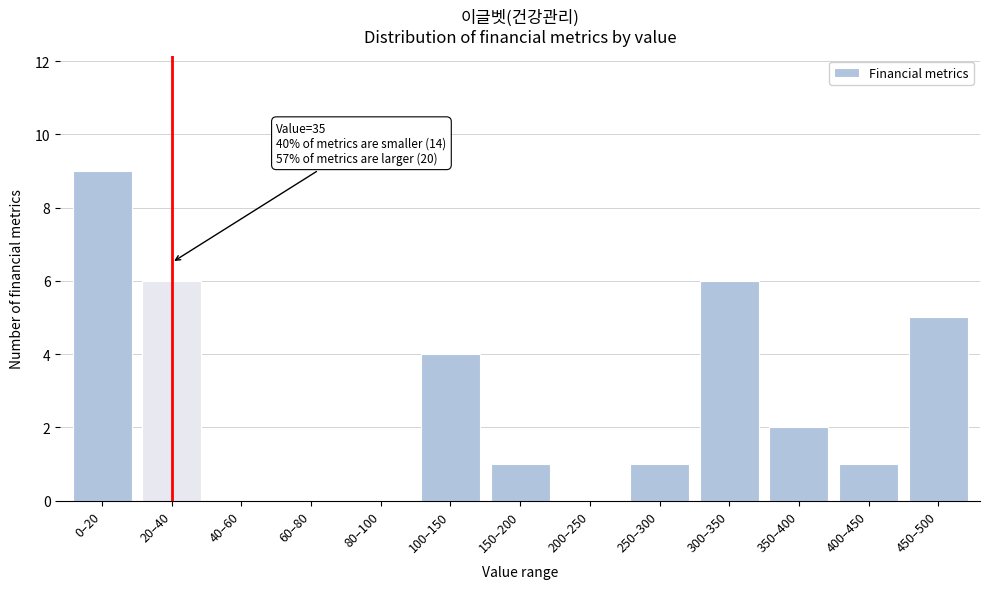

Reading left to right, extract all data points from this chart.

0–20=9	20–40=6	40–60=0	60–80=0	80–100=0	100–150=4	150–200=1	200–250=0	250–300=1	300–350=6	350–400=2	400–450=1	450–500=5